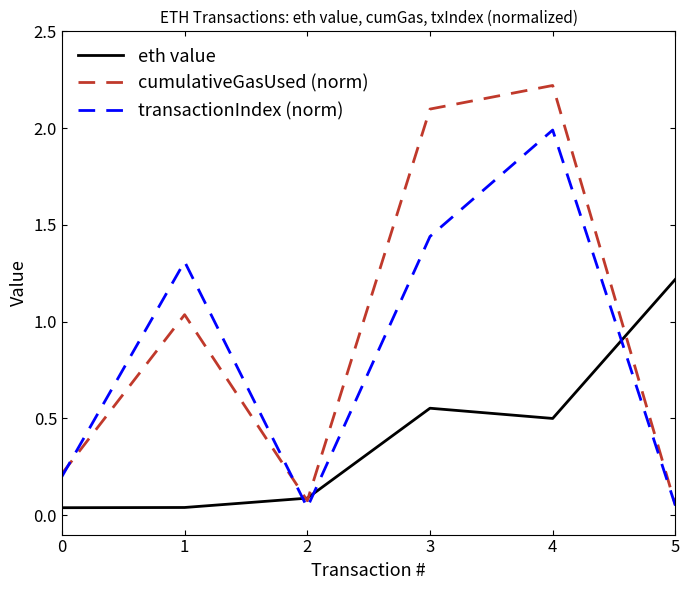

The value of cumulativeGasUsed (norm) at 4 is 0.0. True or false?

False